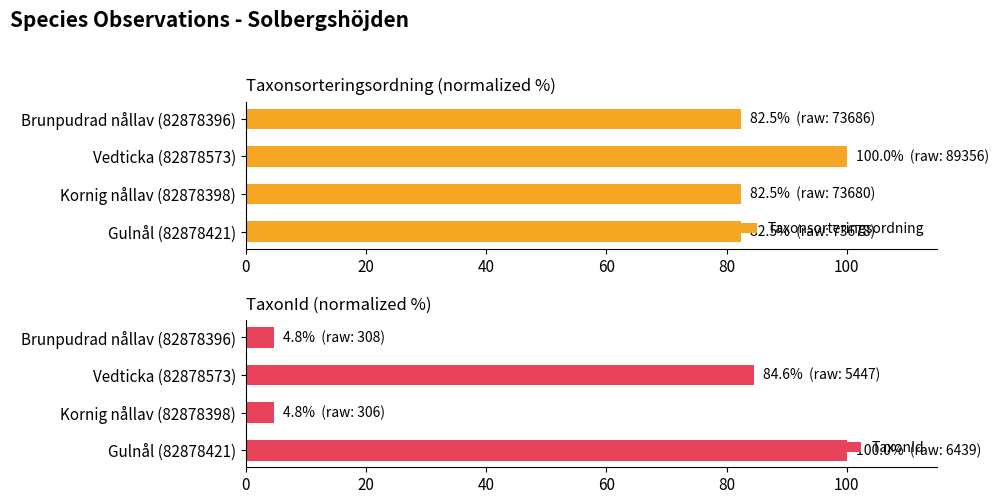

What is the highest value of the Taxonsorteringsordning series?

100.0